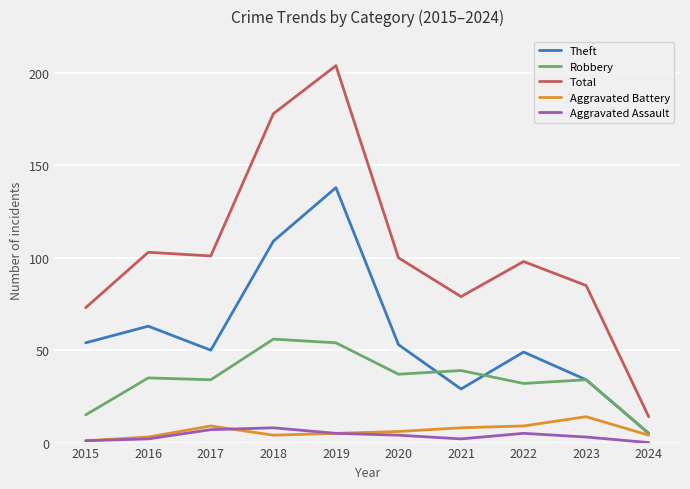

Which series has the largest range (max minus min)?

Total